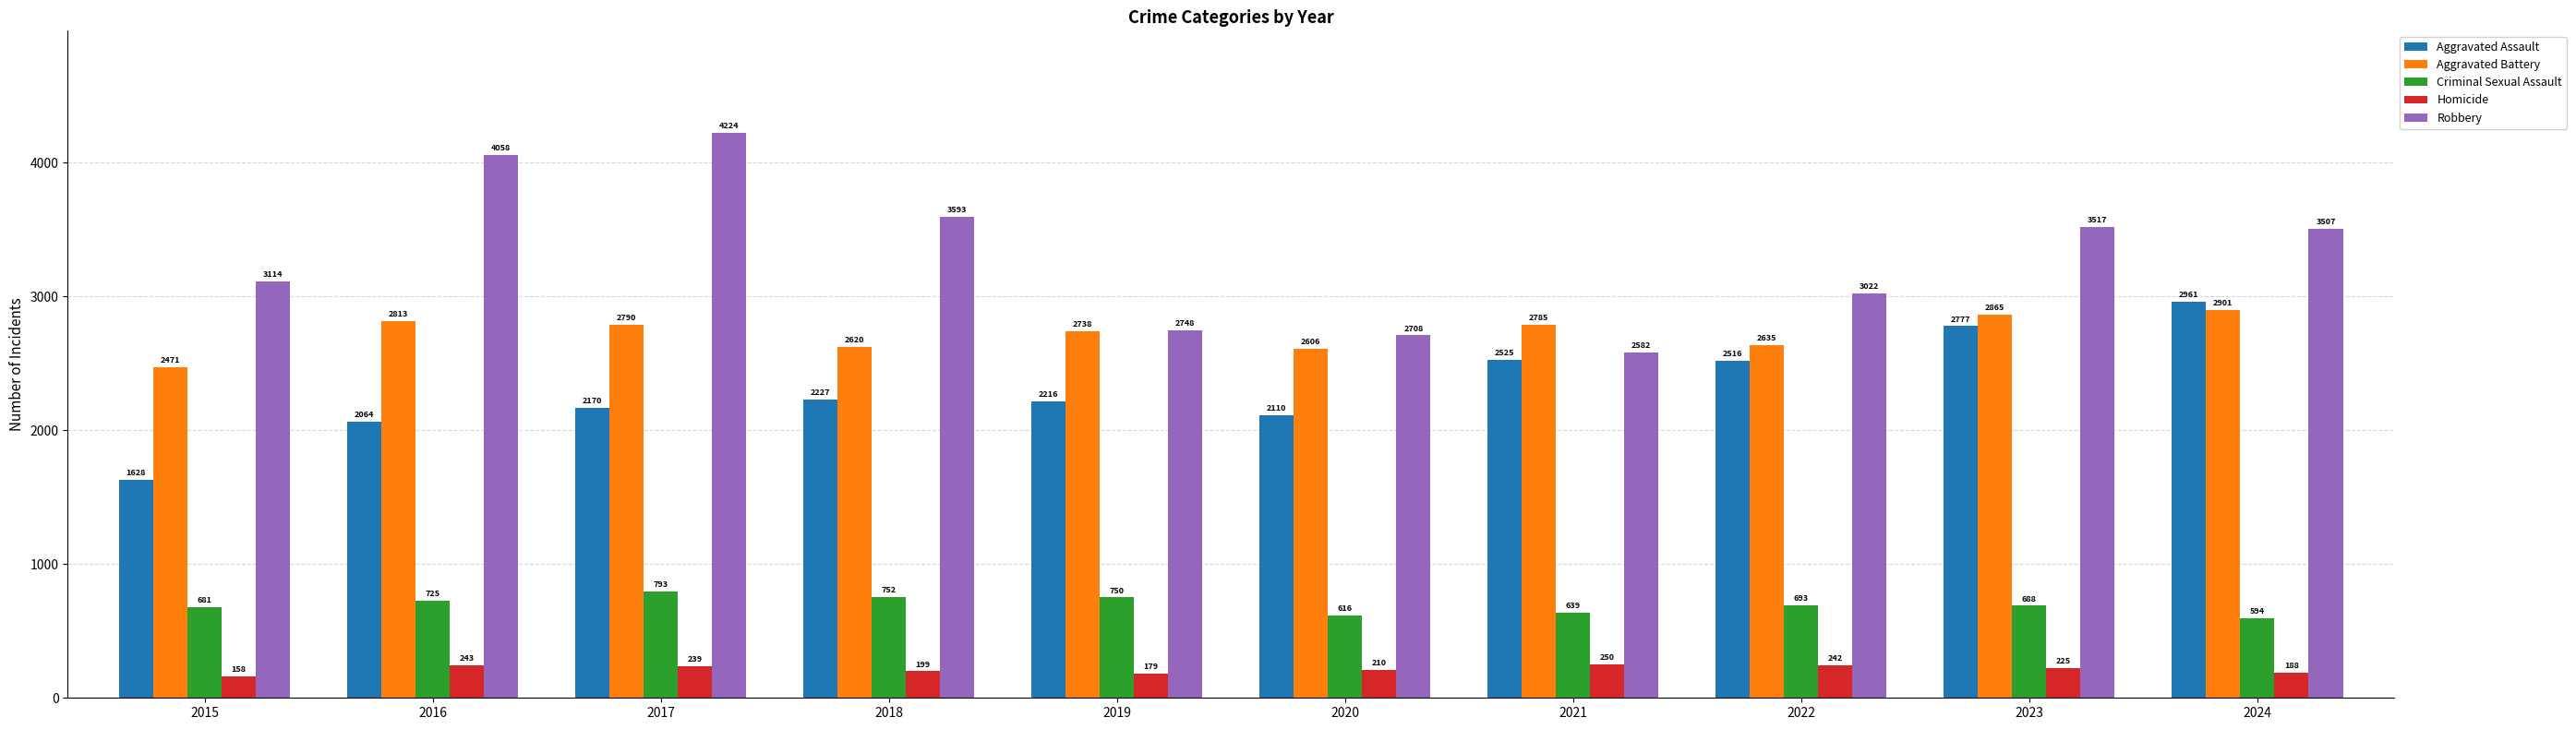

What is the value of the Aggravated Battery bar at the 3rd from the left?

2790